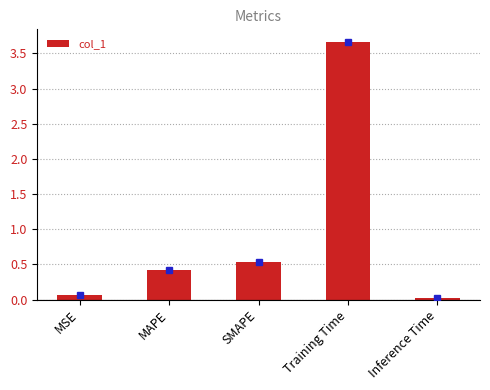

The chart shows a value of 6.3 at Training Time. True or false?

False